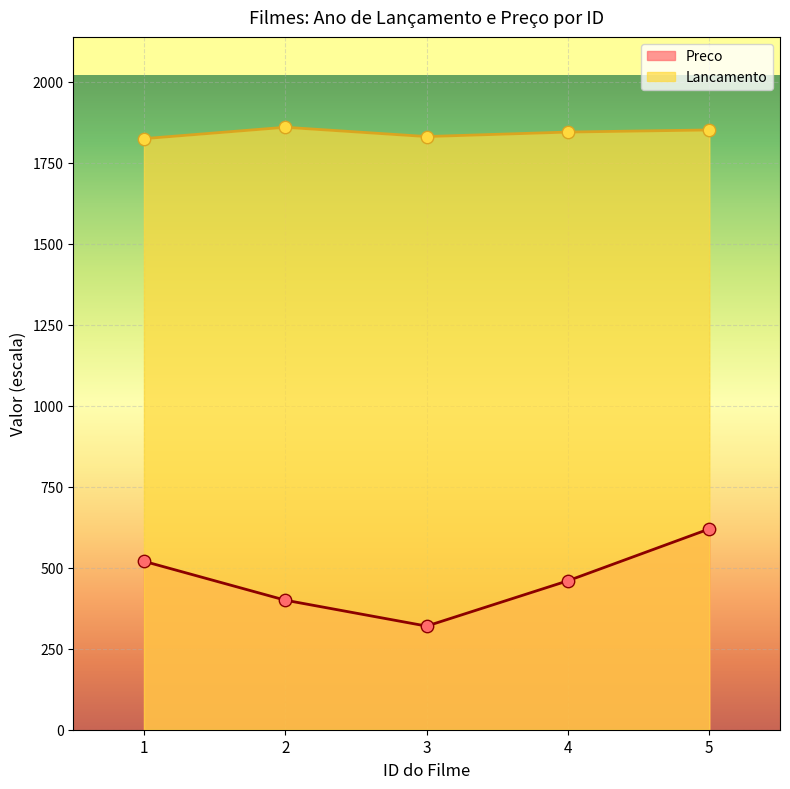

At how many categories does at least one series exceed 530?

5